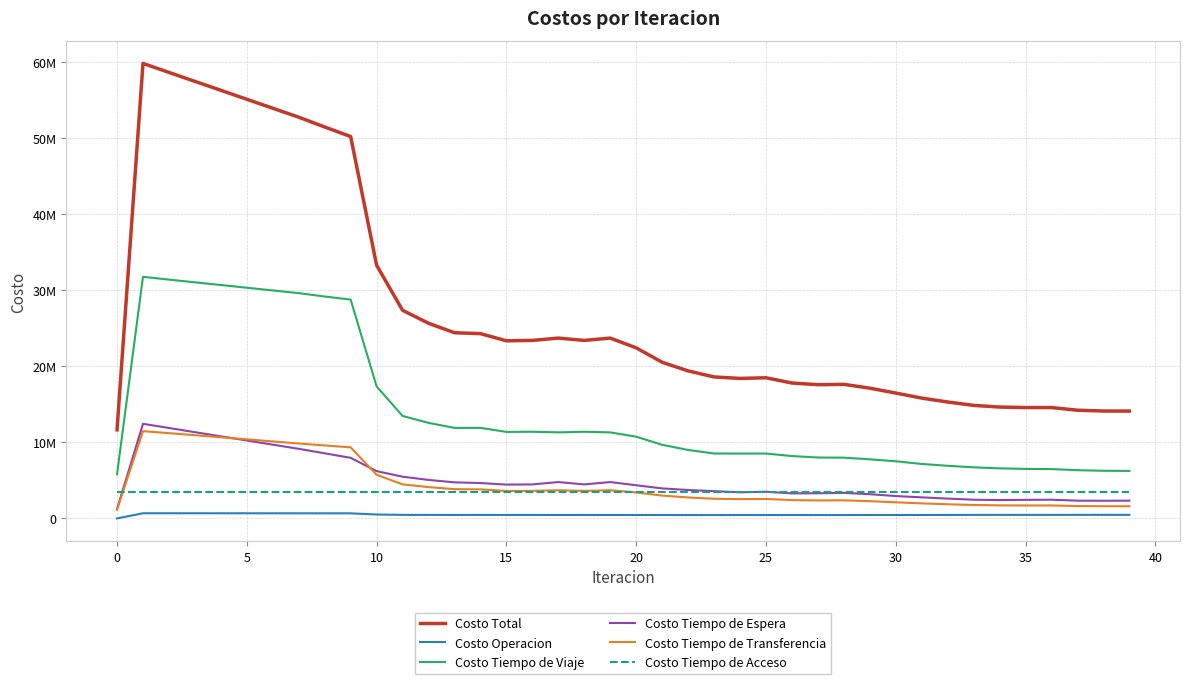

Does the chart have visible grid lines?

Yes